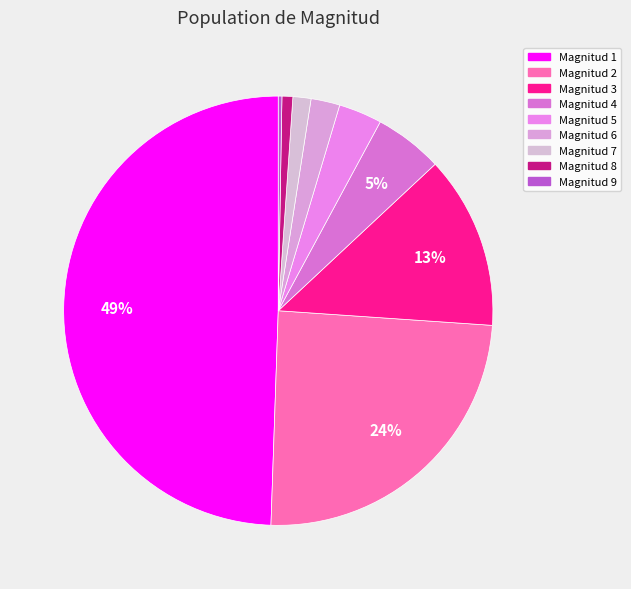

To the nearest percent, what is the average slice percentage?

11%